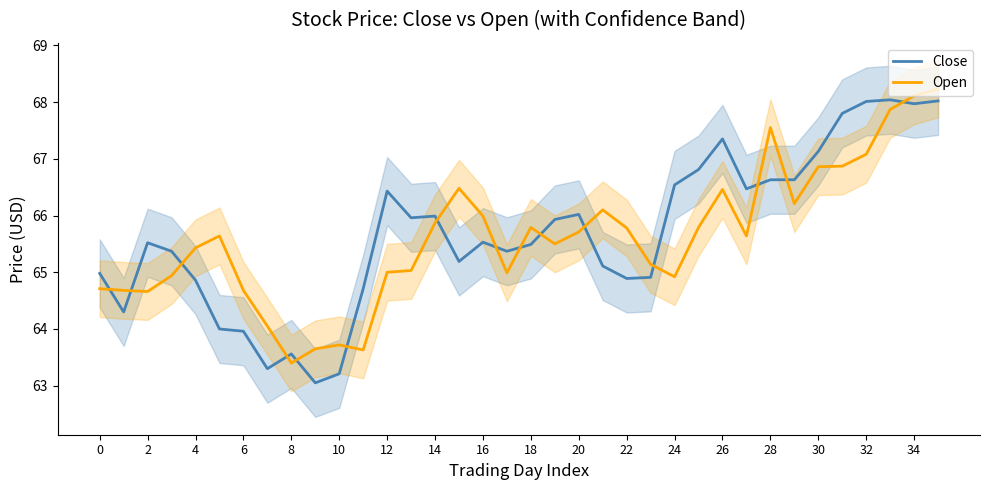

Where does the Open series first go above 65?

4